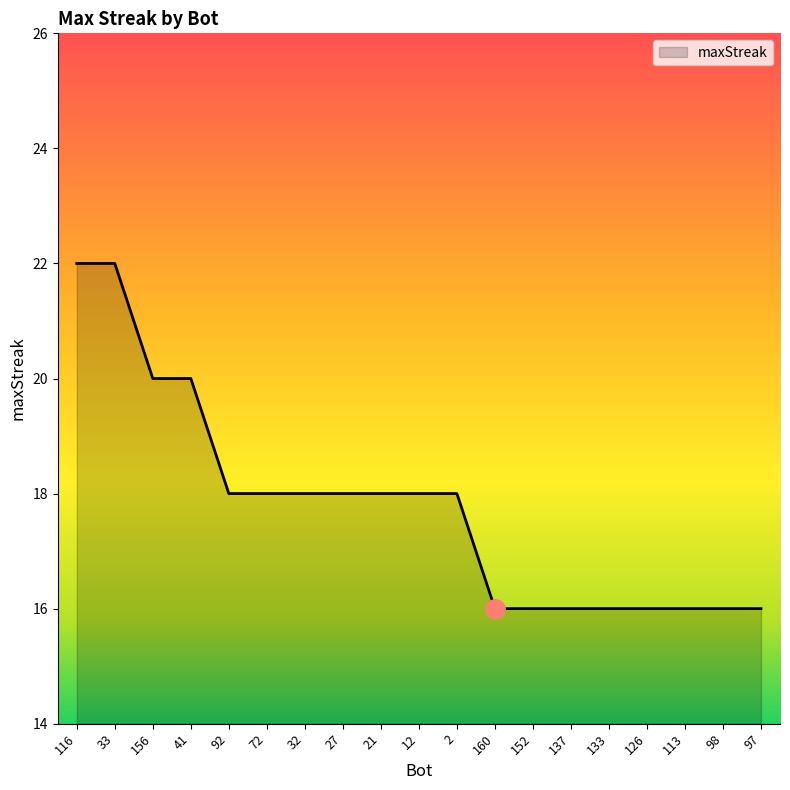

How many values are below 18?

8